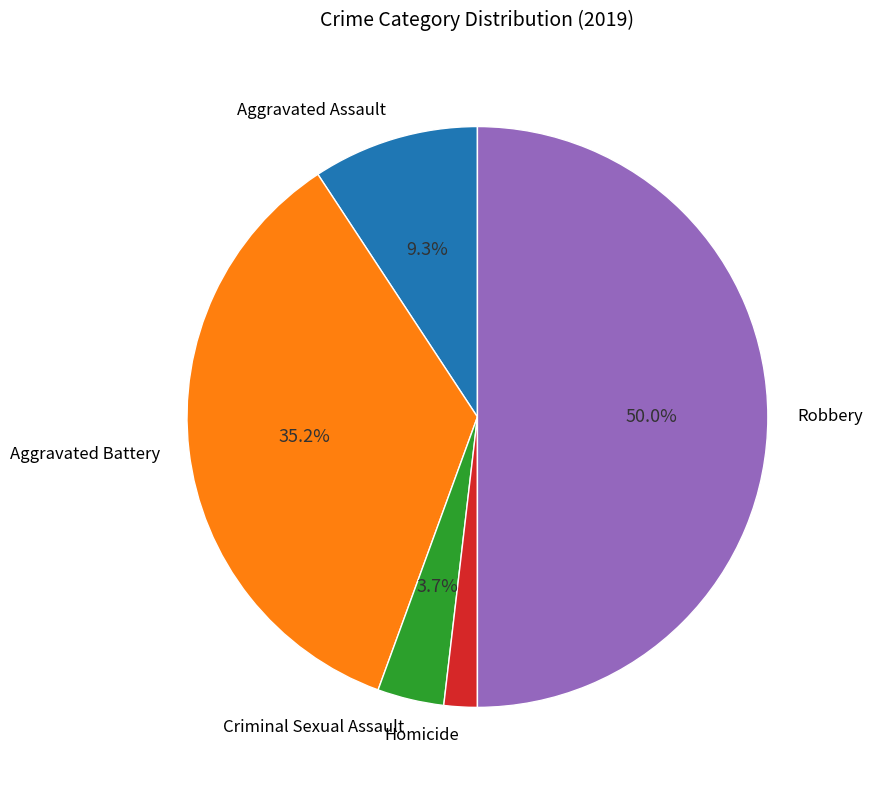

What is the total percentage of Criminal Sexual Assault and Aggravated Battery?

38.9%